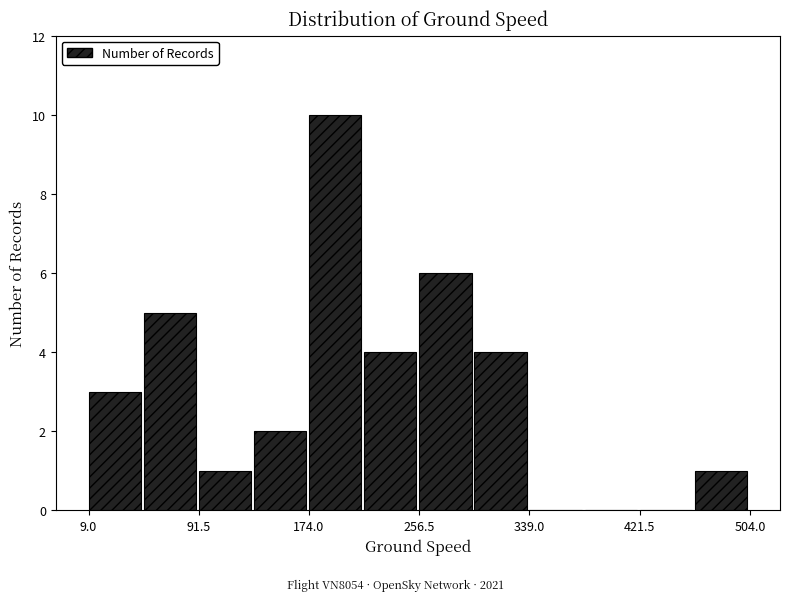

Over which range of the x-axis is the bar tallest?

170 to 220